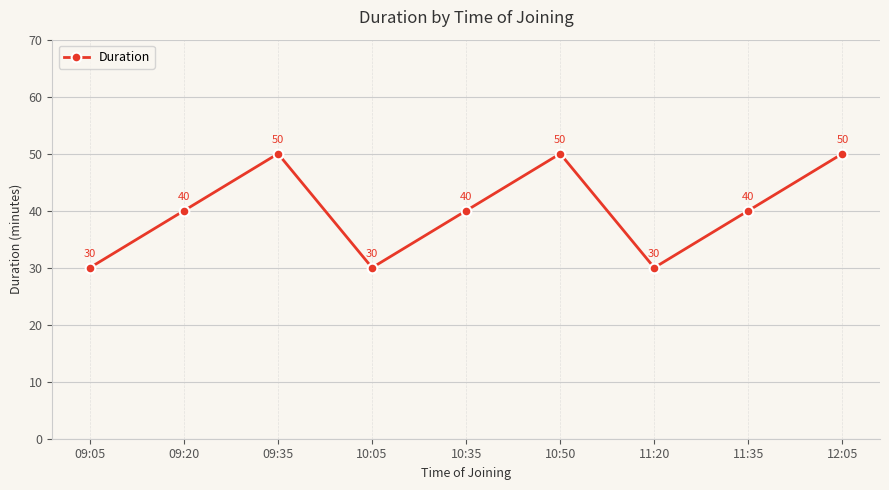

How many data points are less than 40?

3